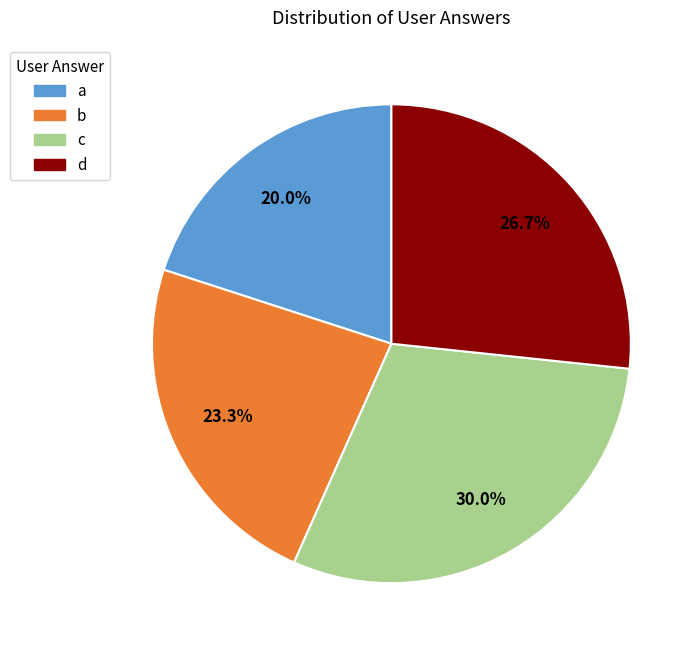

What is the smallest slice in the pie chart?

a